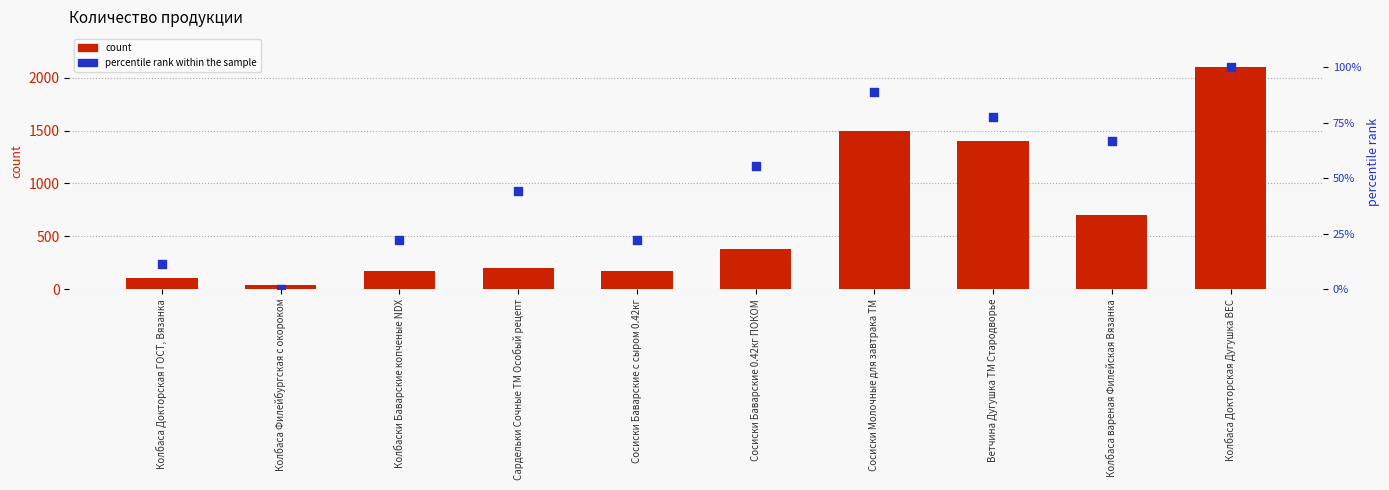

Which series reaches the minimum Y coordinate?

percentile rank within the sample